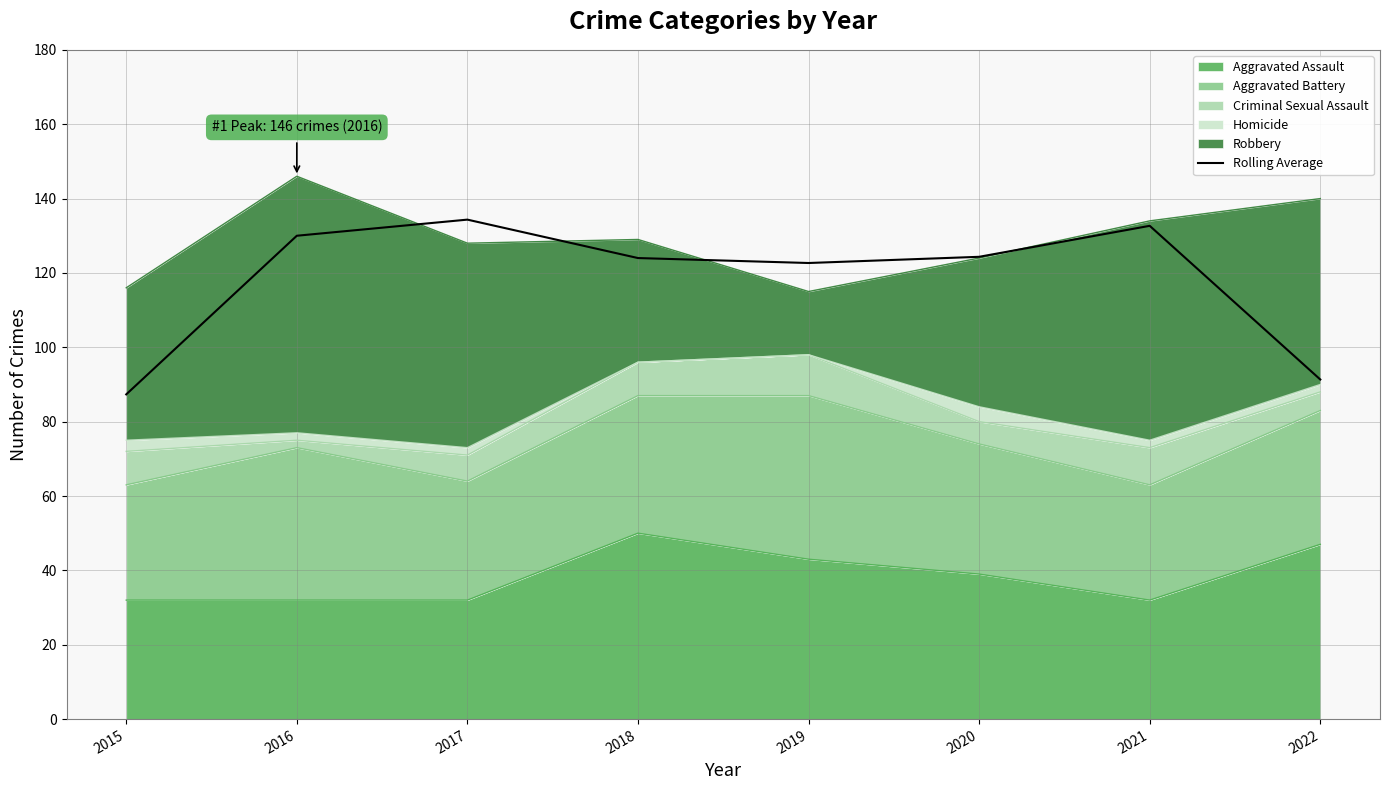

What is the maximum value shown in the chart?

134.3